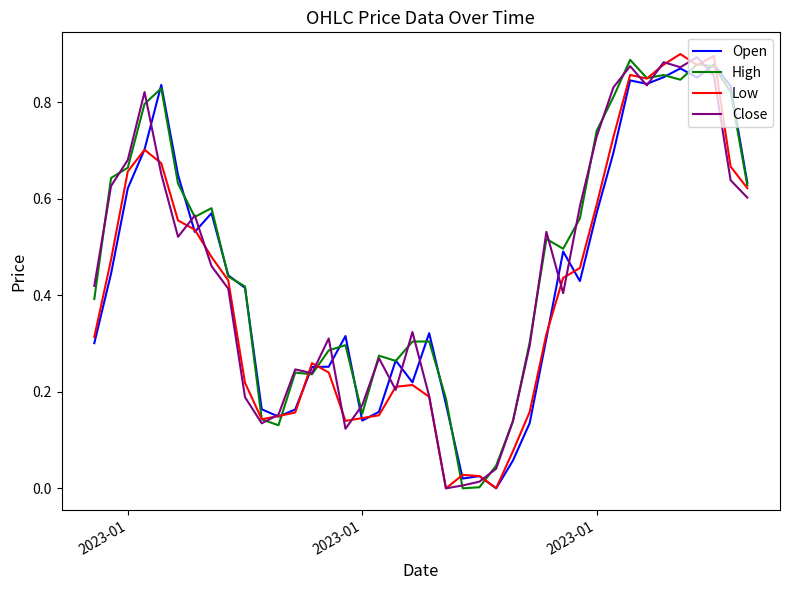

What are all the series names shown in the legend?

Open, High, Low, Close